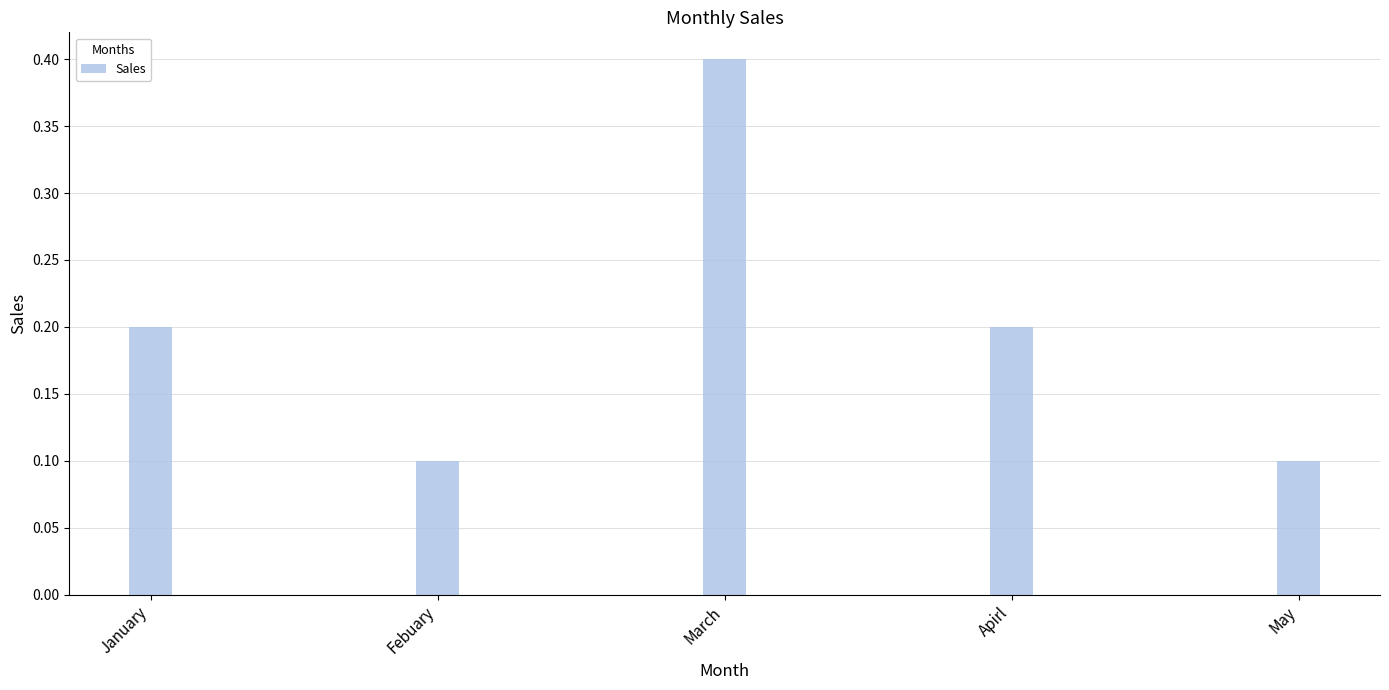

Reading right to left, list all the values displayed in this chart.

May=0.1	Apirl=0.2	March=0.4	Febuary=0.1	January=0.2